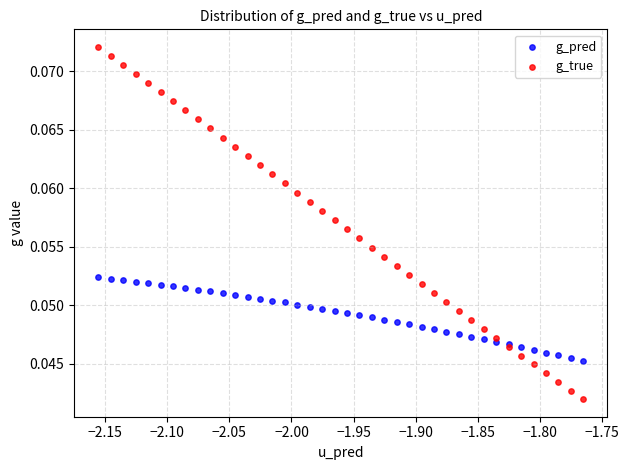

What are all the series names shown in the legend?

g_pred, g_true